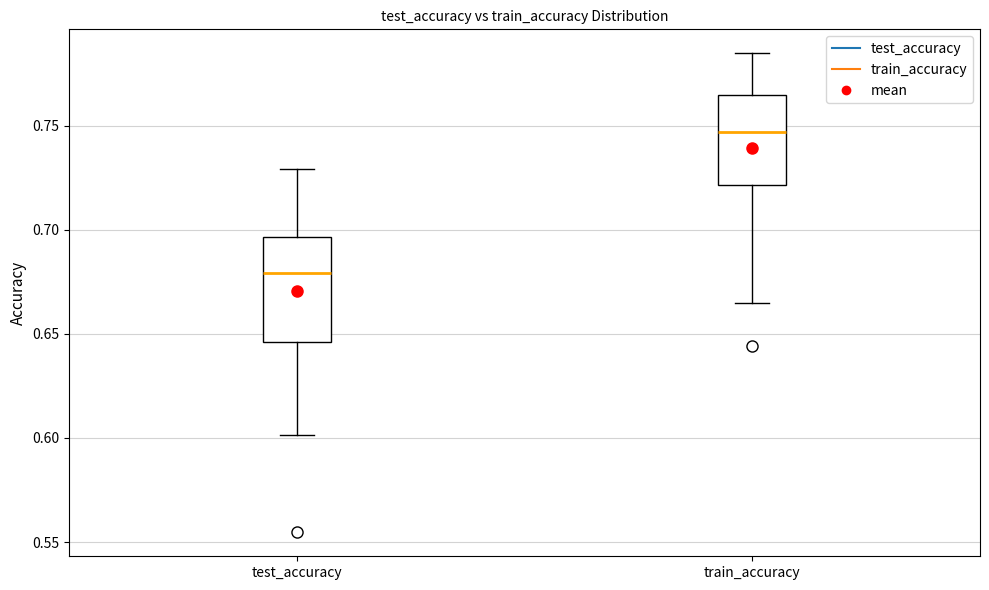

Reading left to right, read every box against the y-axis: the position of its median line, the range the box covers, and the ends of its whiskers. The values are not printed on the chart, so give them approximately, as read against the axis.

test_accuracy: median 0.680, box 0.645 to 0.695, whiskers 0.600 to 0.730
train_accuracy: median 0.745, box 0.720 to 0.765, whiskers 0.665 to 0.785